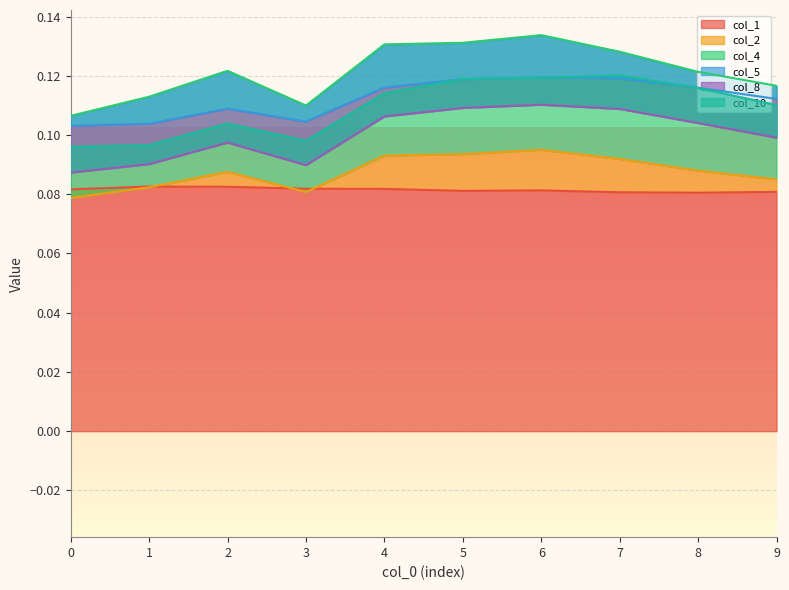

What is the minimum value for col_2?

0.1